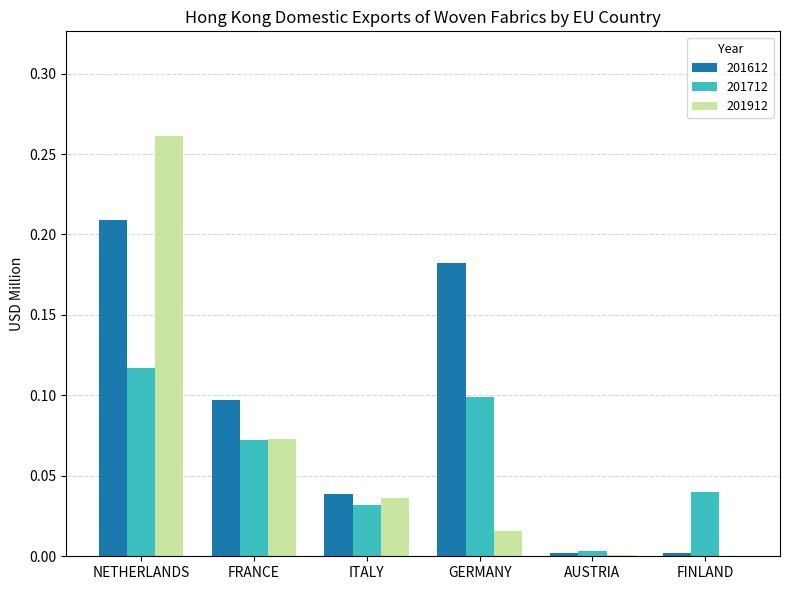

What are all the series names shown in the legend?

201612, 201712, 201912